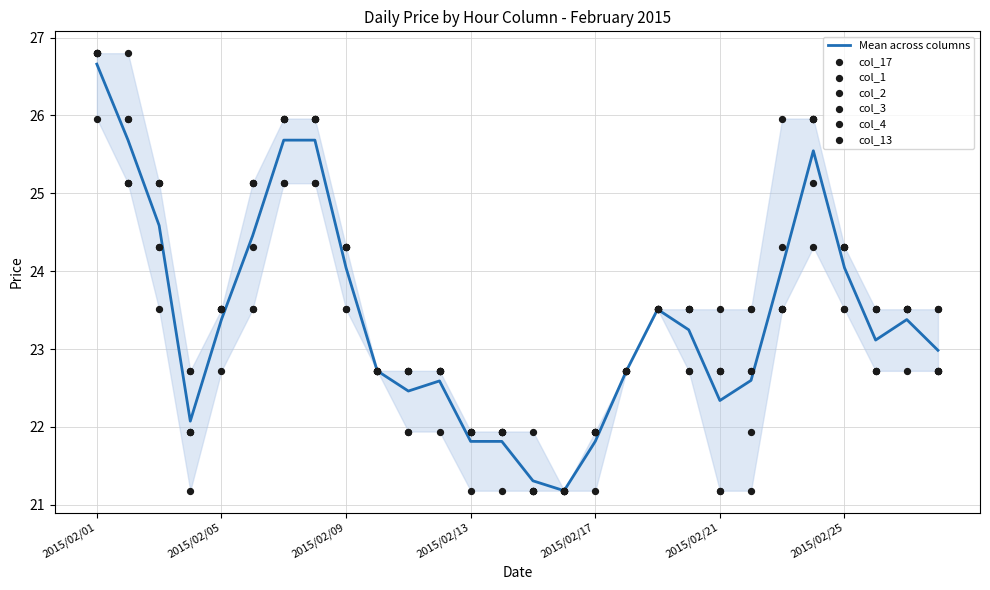

Which series reaches the minimum Y coordinate?

col_17